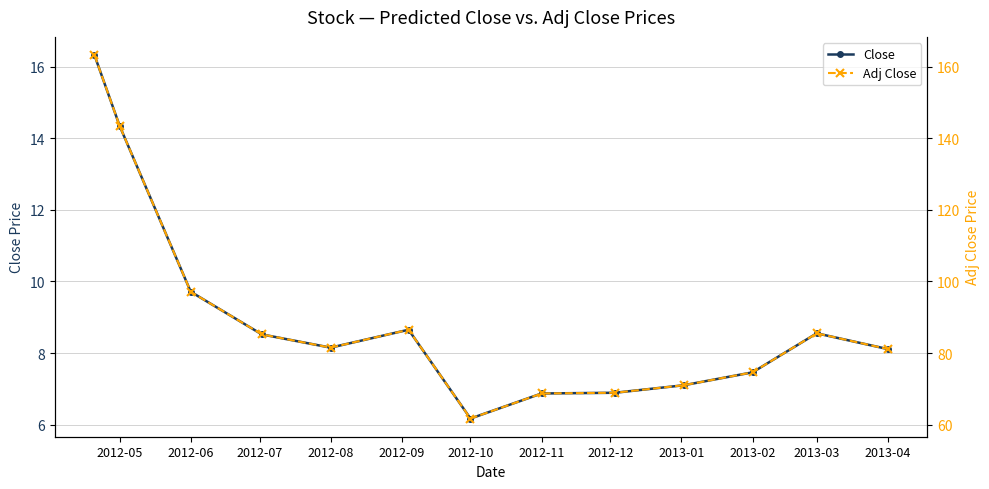

True or false: Close and Adj Close cross at least once.

False